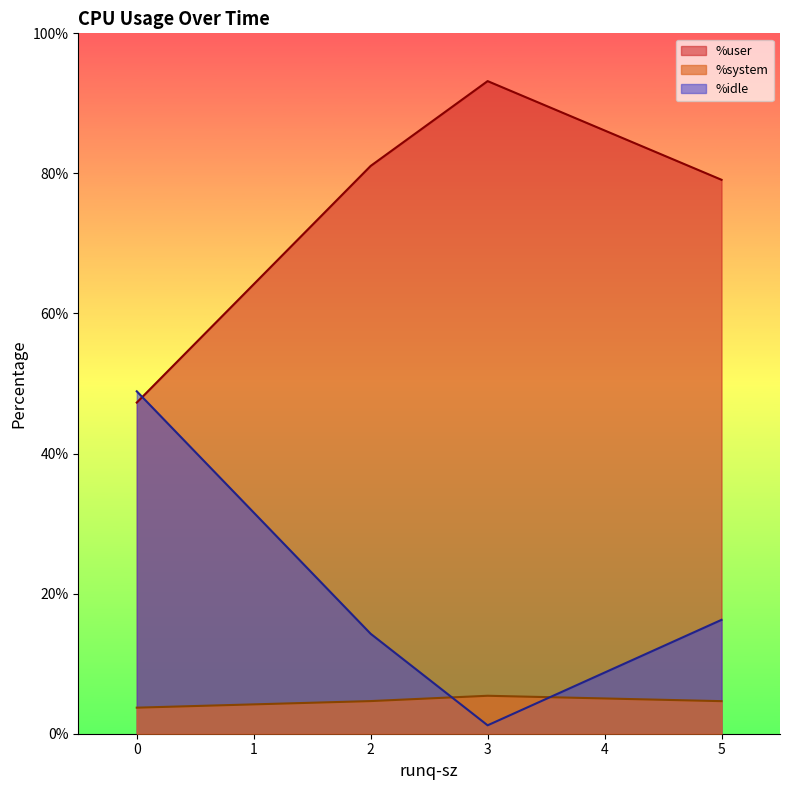

What is the difference between the %user values at 2 and 0?

33.8